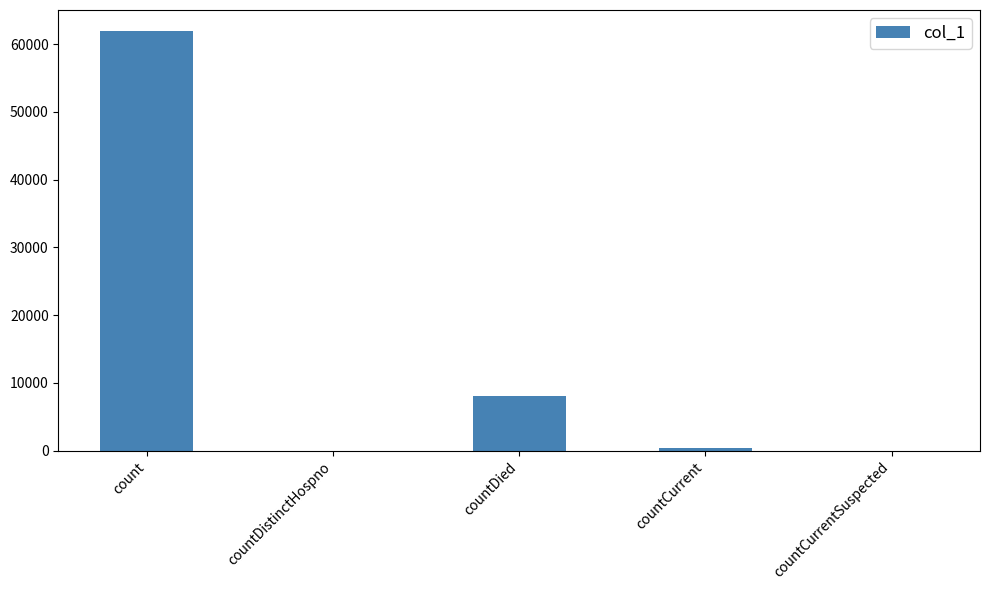

Read the value at count.

61962